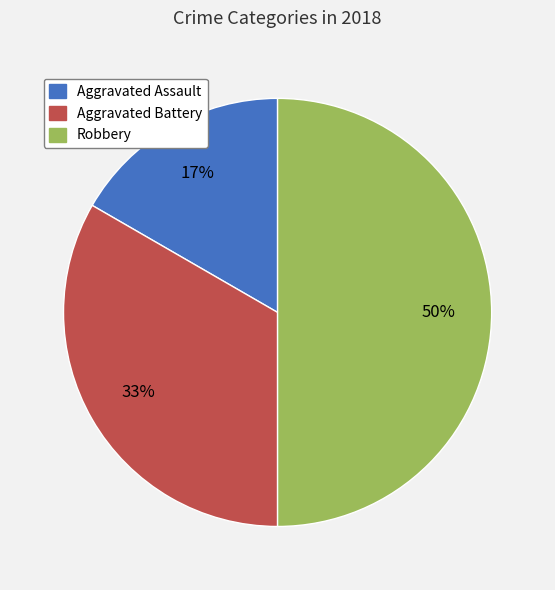

What is the smallest slice in the pie chart?

Aggravated Assault